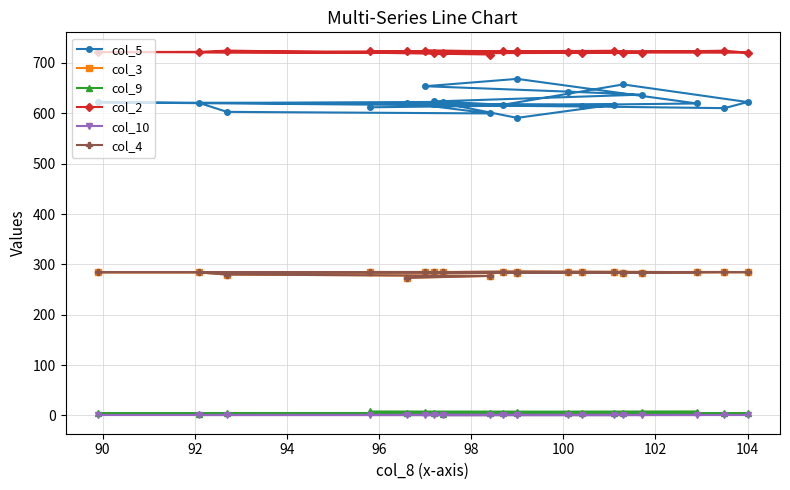

What is the average value of the col_3 series?

283.2